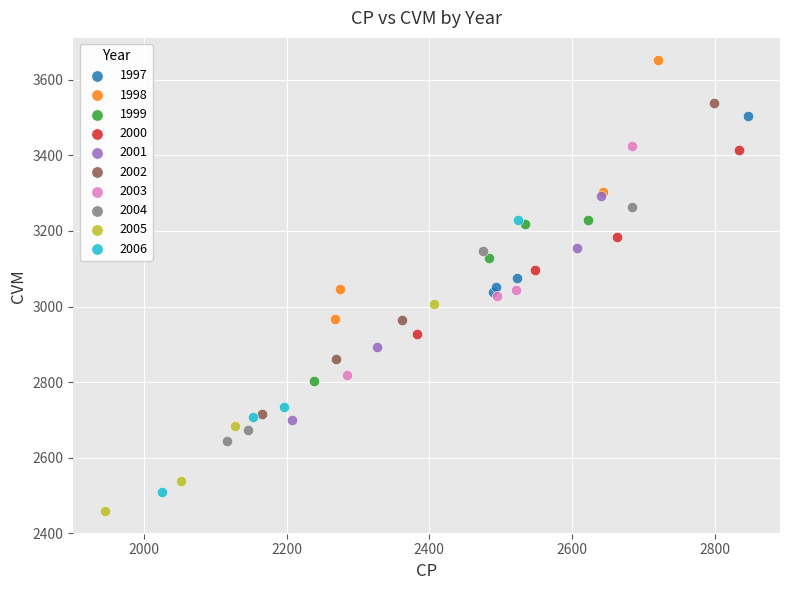

Which series has the largest Y range (max minus min)?

2002